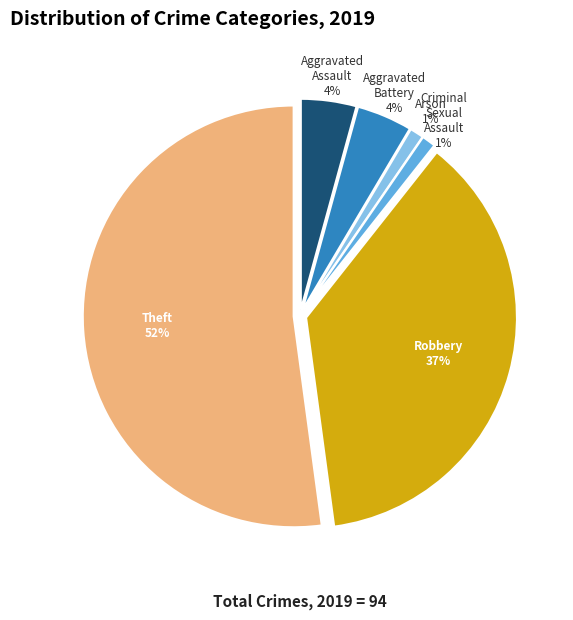

Is there any slice that represents more than half of the pie?

Yes